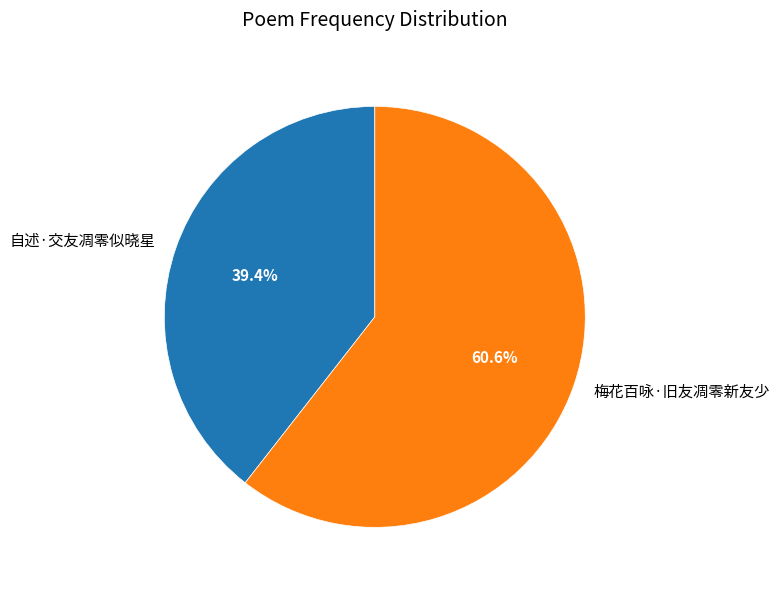

How much of the chart is everything except 自述·交友凋零似晓星?

60.6%